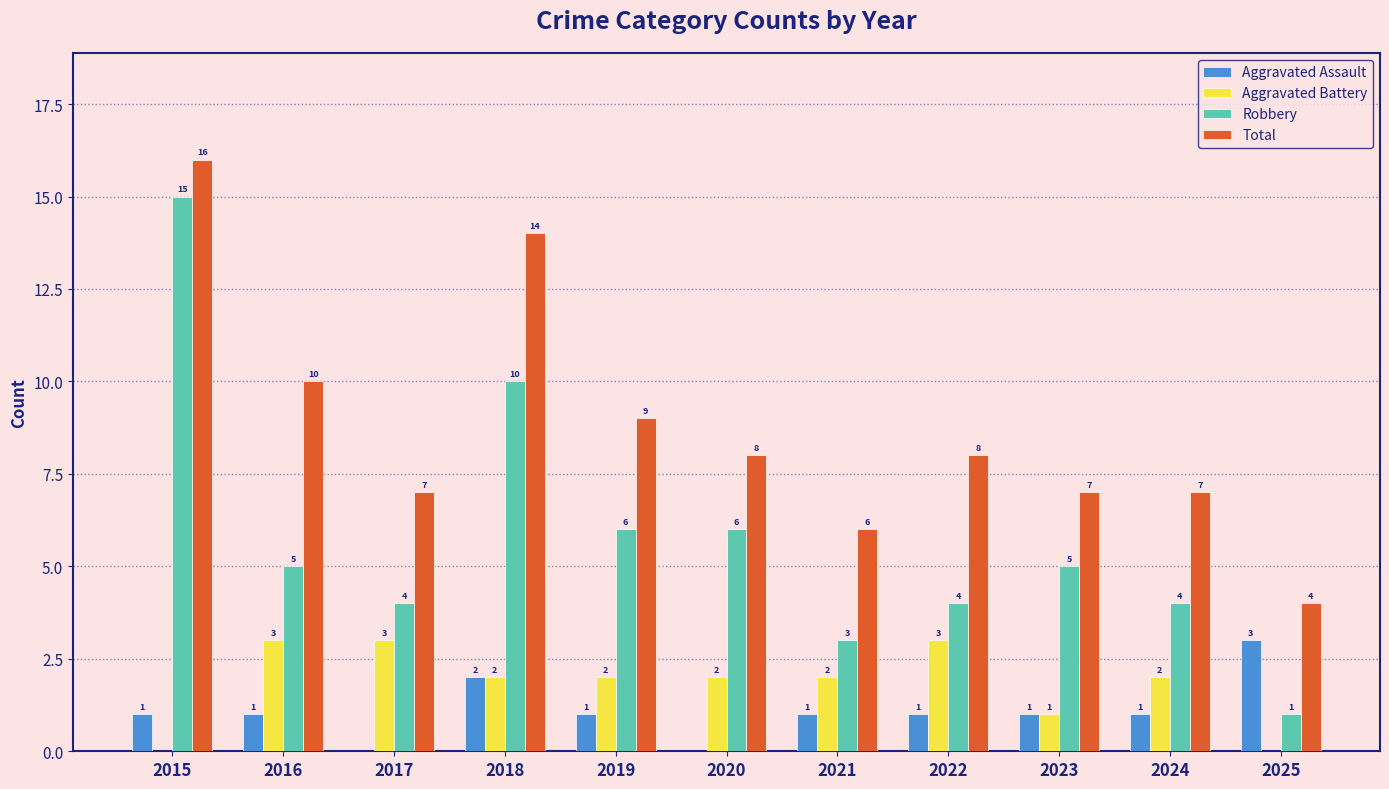

What is the difference between the Aggravated Assault values at 2018 and 2023?

1